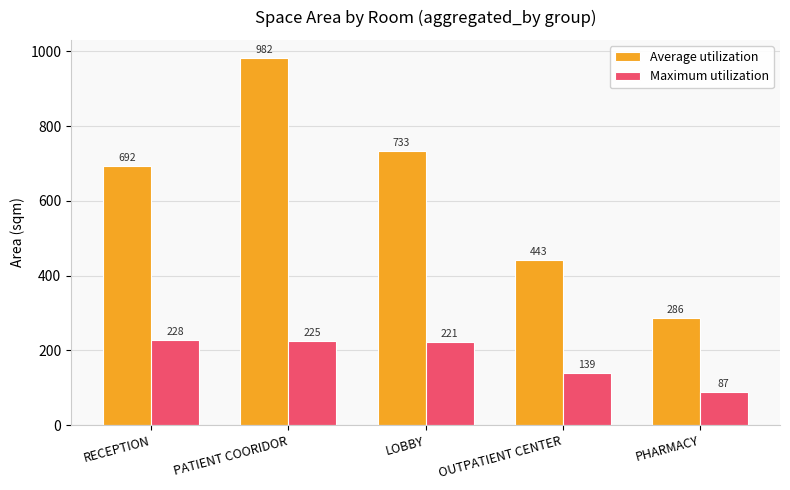

The value of Maximum utilization at RECEPTION is 227.7. True or false?

True